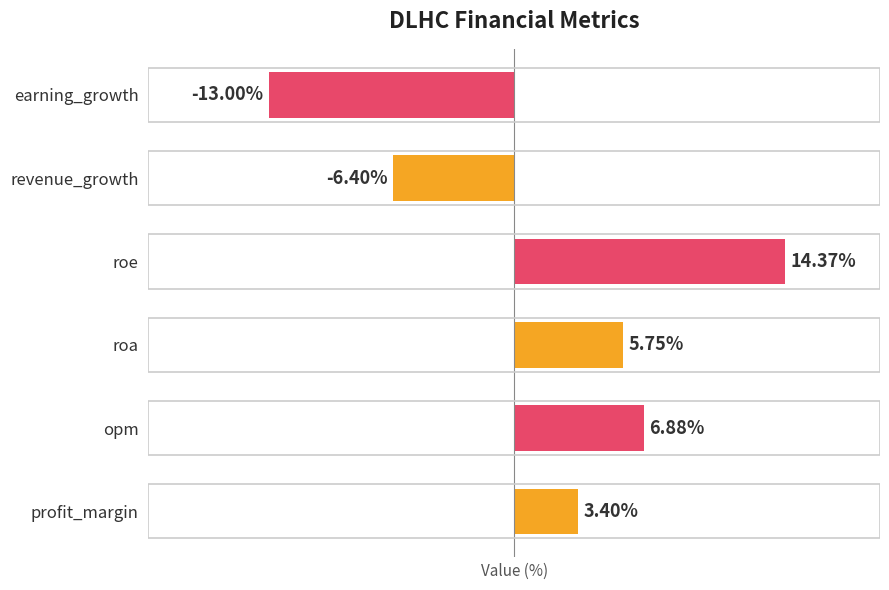

Are the bars grouped side by side (vs. stacked)?

No